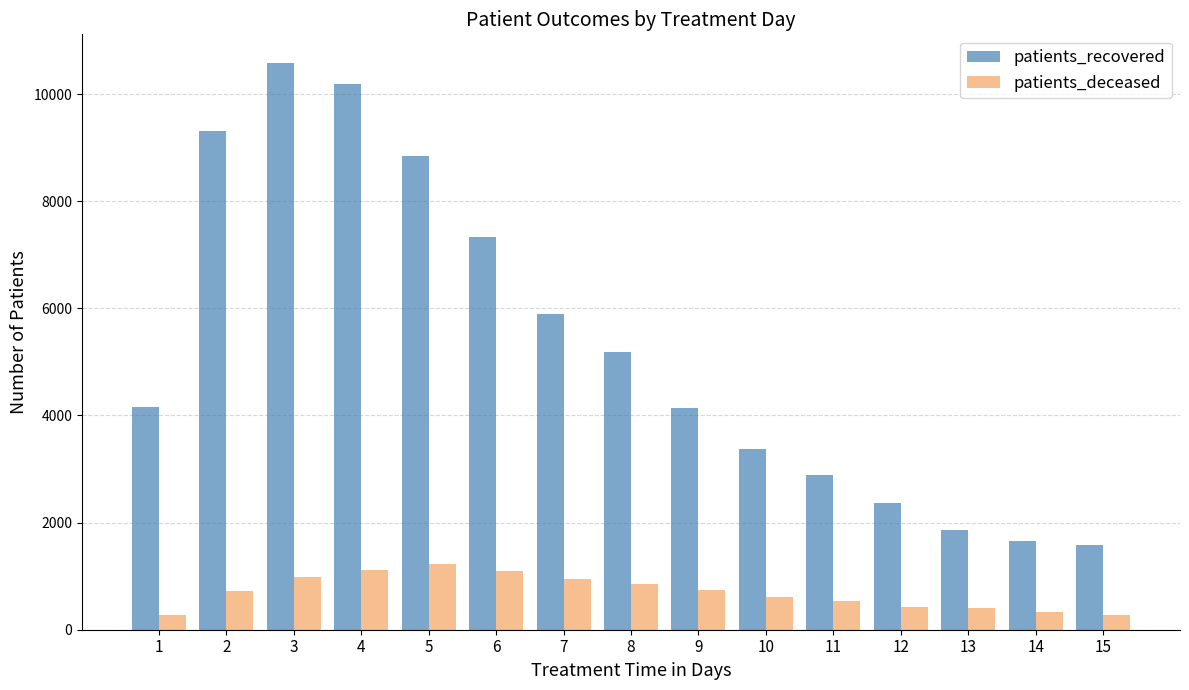

Which category has the highest value in the patients_recovered series?

3